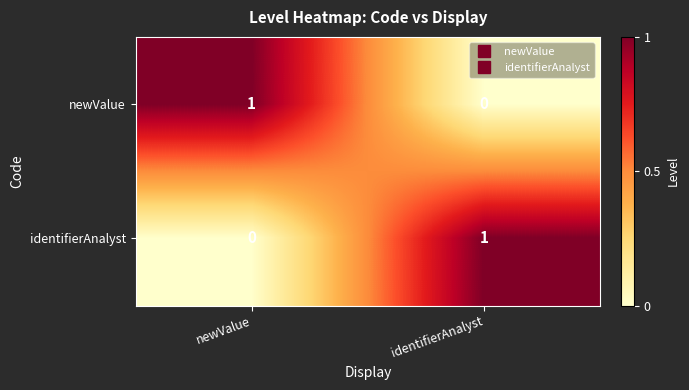

Rank the series at identifierAnalyst from highest to lowest value.

identifierAnalyst, newValue